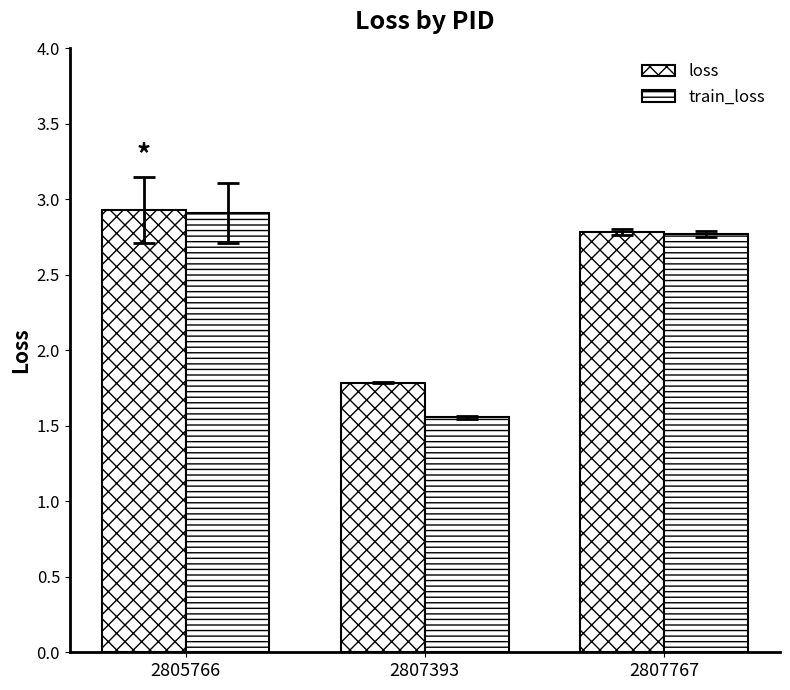

Count the loss values in the range 1 to 2.

1